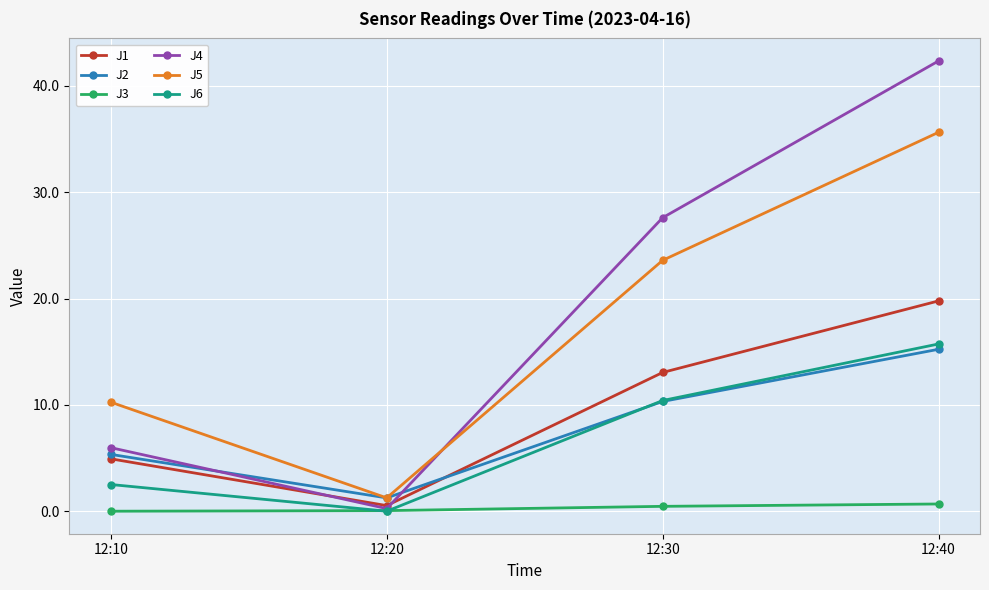

What are all the series names shown in the legend?

J1, J2, J3, J4, J5, J6